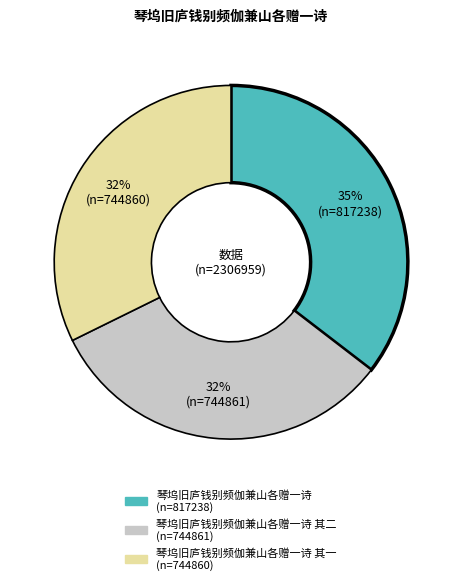

To the nearest percent, what is the average slice percentage?

33%